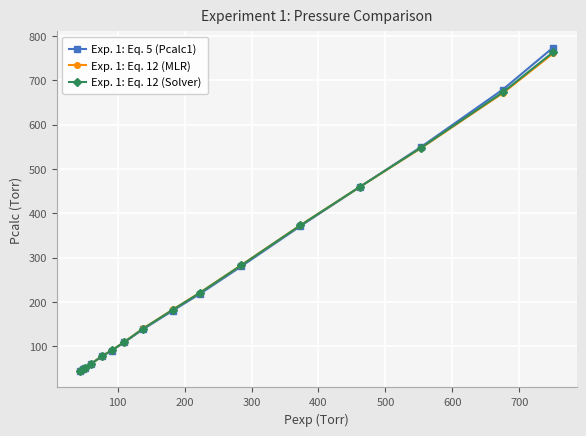

Which series has the largest range (max minus min)?

Exp. 1: Eq. 5 (Pcalc1)